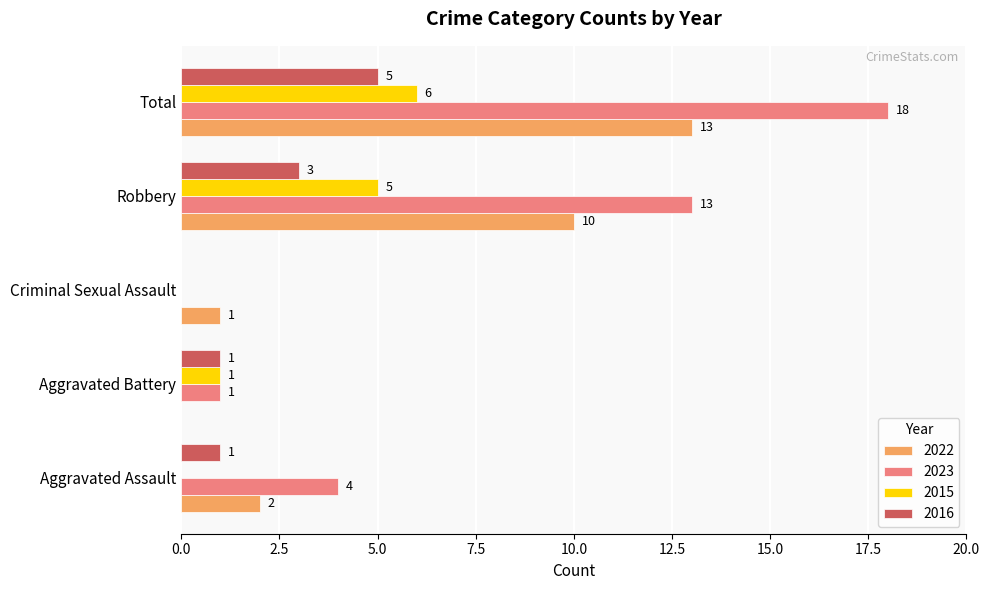

What is the approximate value of 2023 at Aggravated Assault, to the nearest 5?

5